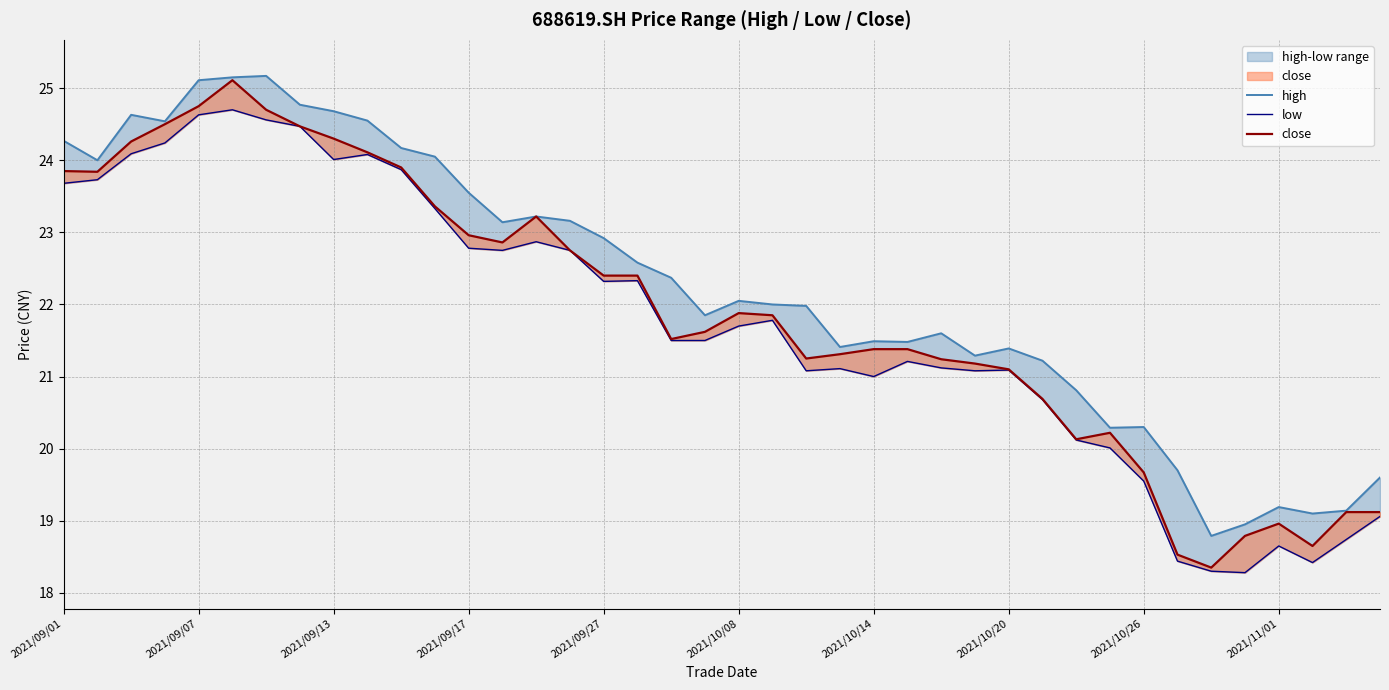

What is the difference between the maximum and minimum values in the close series?

6.8